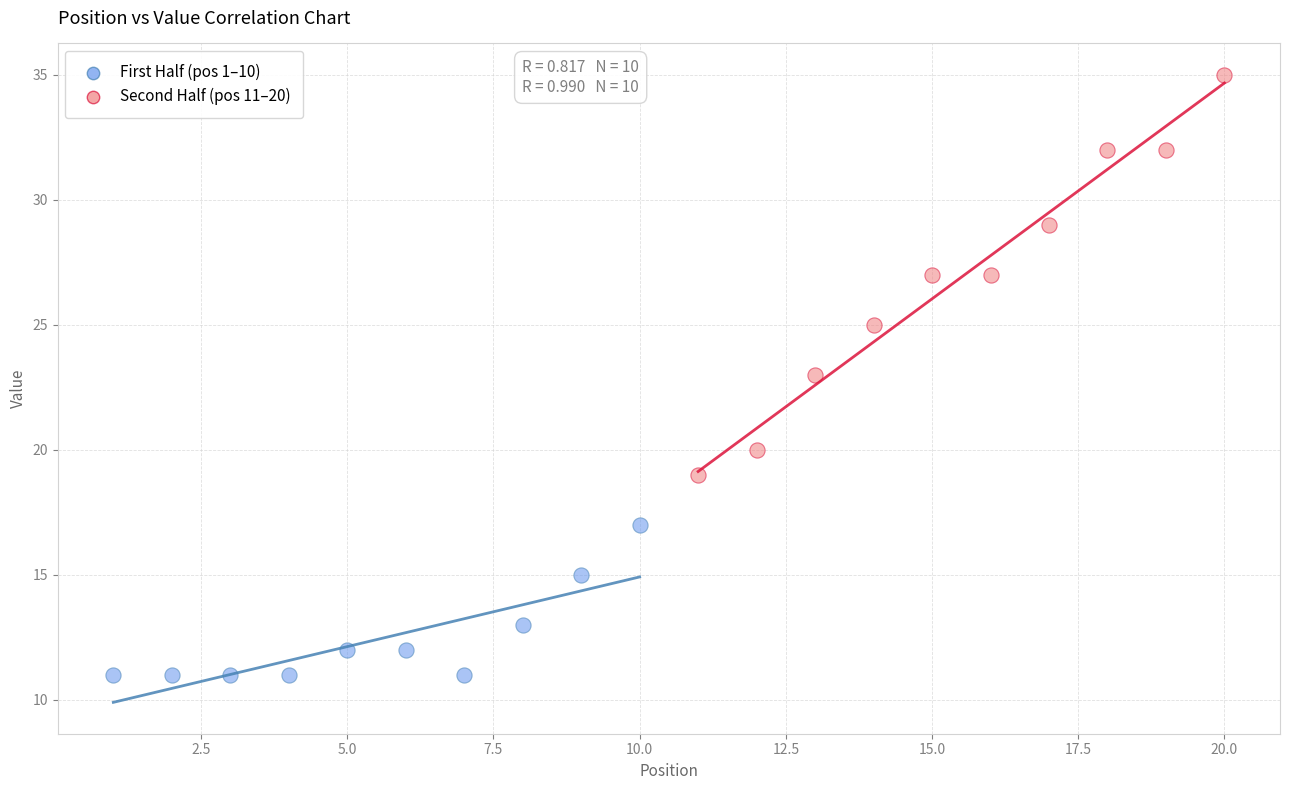

Which series has the largest Y range (max minus min)?

Second Half (pos 11–20)